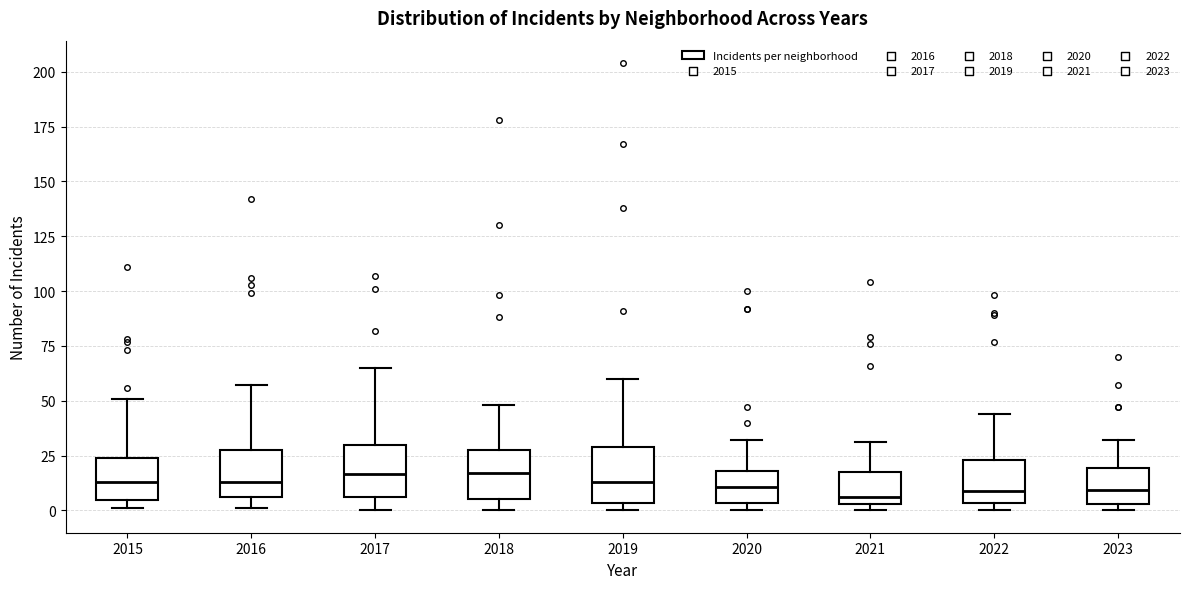

Where does the upper whisker of the box at x = 2021 end on the y-axis? The values are not printed on the chart, so give them approximately, as read against the axis.

30